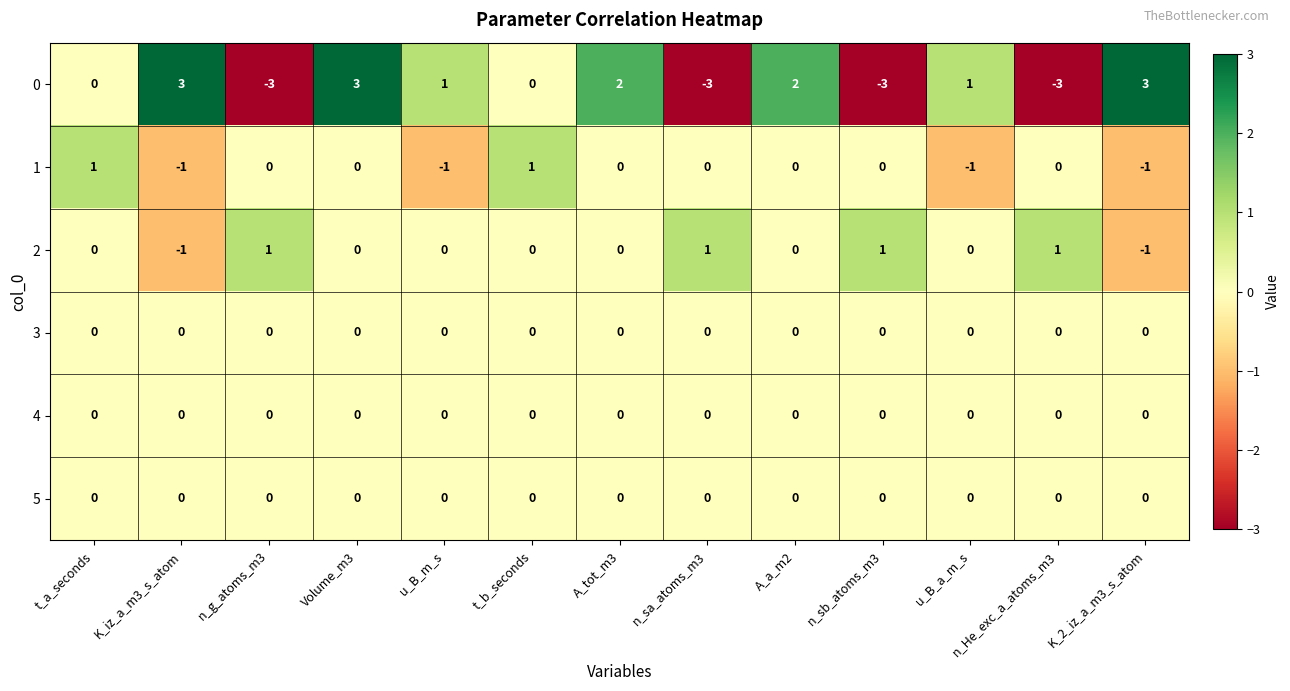

The 5 series shows 0 at u_B_a_m_s. True or false?

True